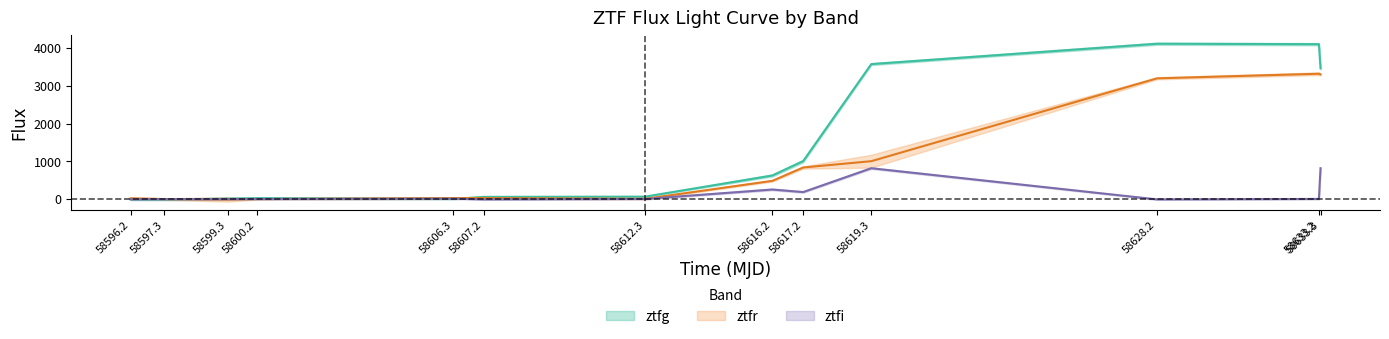

At which label does ztfg_flux reach its peak?

58628.2